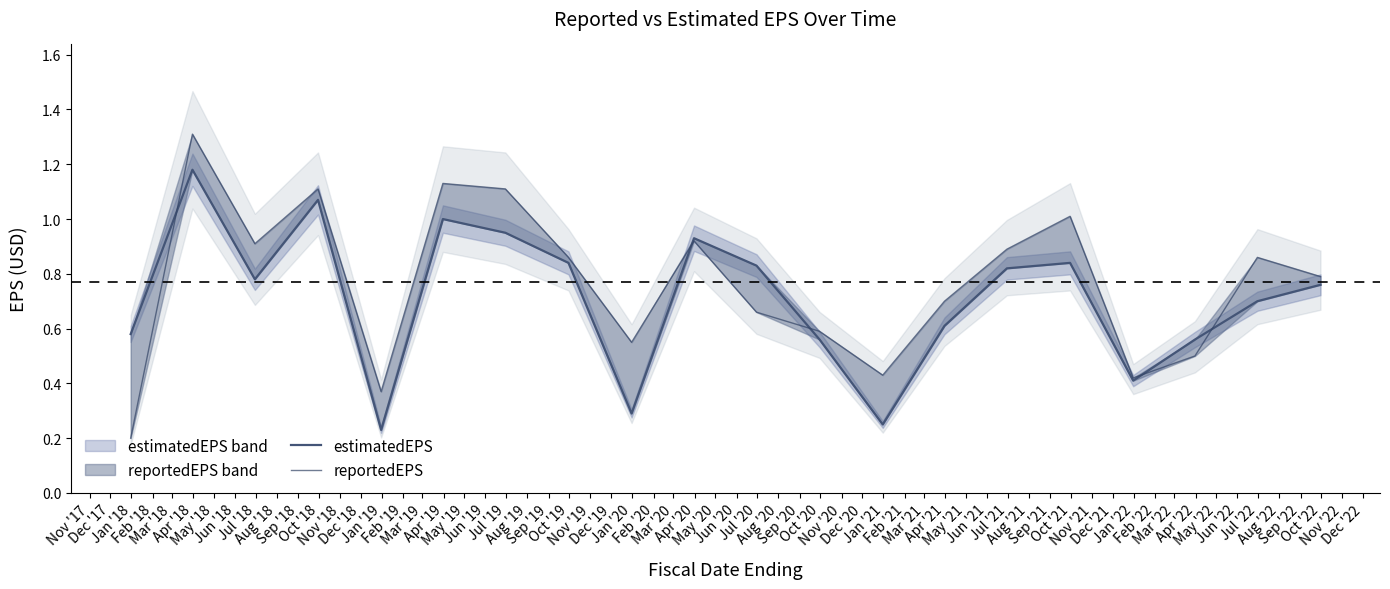

Reading left to right, list all the values displayed in this chart.

estimatedEPS: 0.6	1.2	0.8	1.1	0.2	1.0	0.9	0.8	0.3	0.9	0.8	0.6	0.2	0.6	0.8	0.8	0.4	0.6	0.7	0.8
reportedEPS: 0.2	1.3	0.9	1.1	0.4	1.1	1.1	0.9	0.6	0.9	0.7	0.6	0.4	0.7	0.9	1.0	0.4	0.5	0.9	0.8